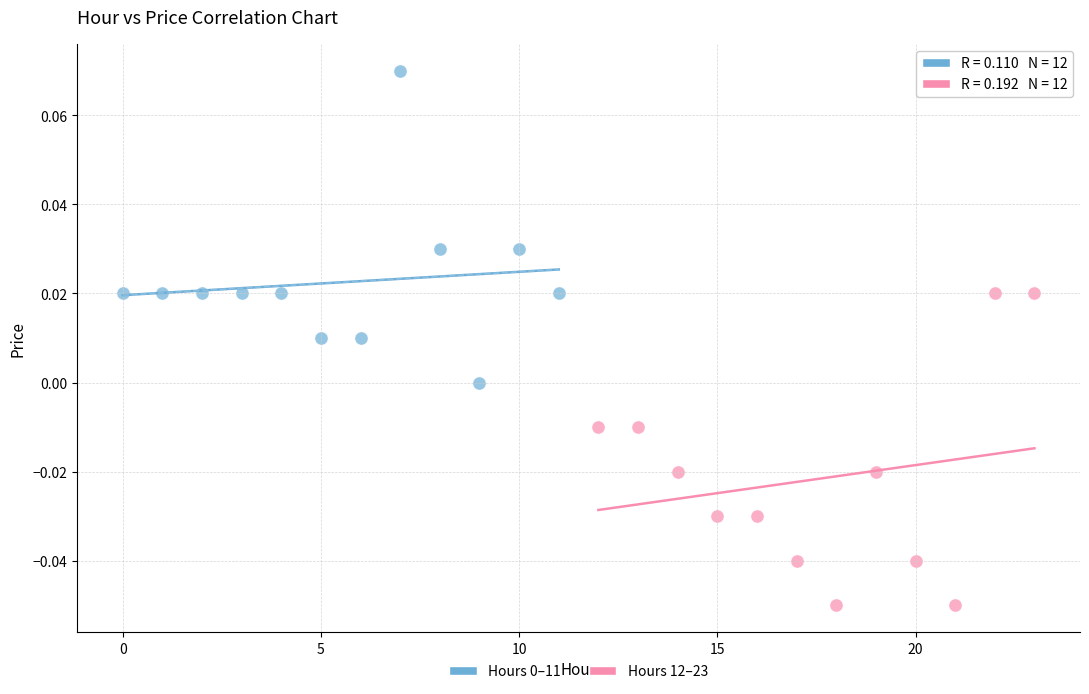

Which series reaches the minimum Y coordinate?

Hours 12–23